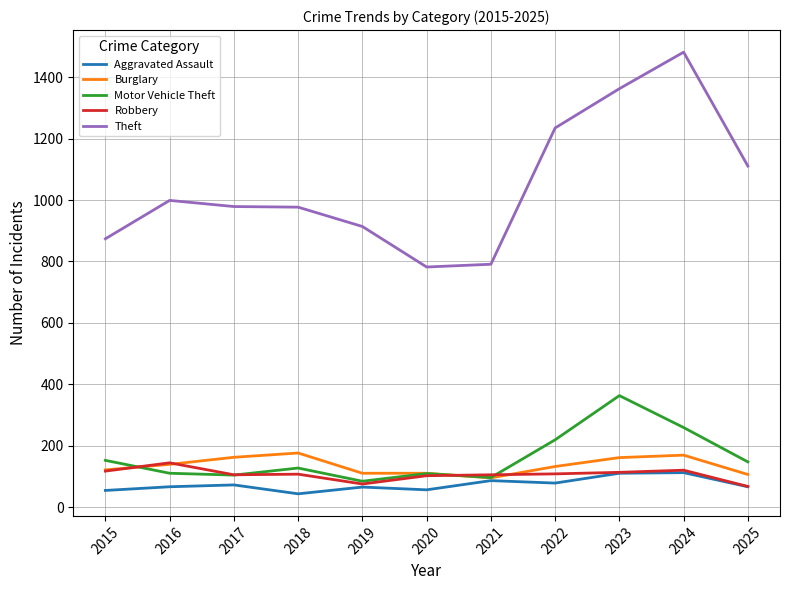

True or false: Burglary has a value of 139 at 2016.

True